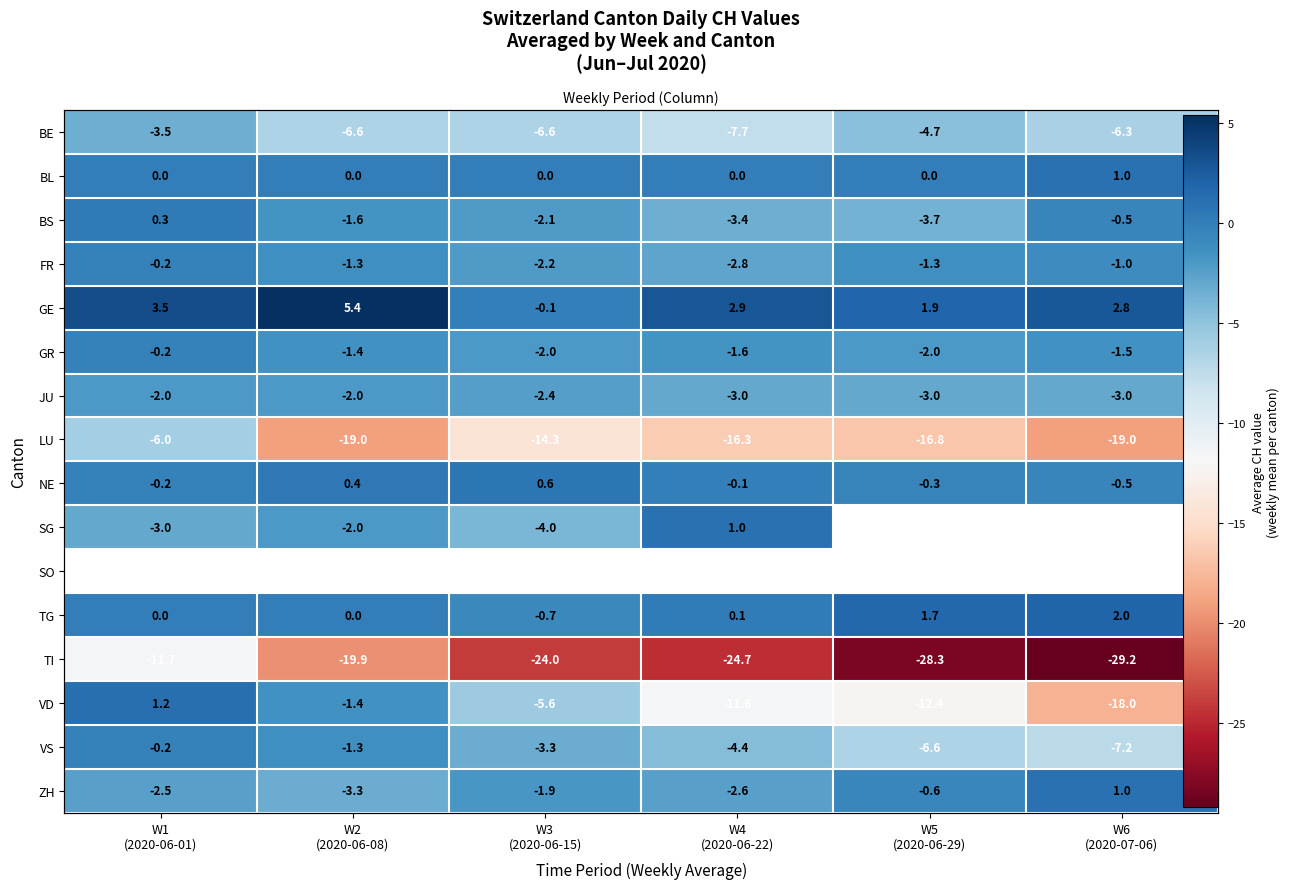

At how many categories does at least one series exceed -3?

6